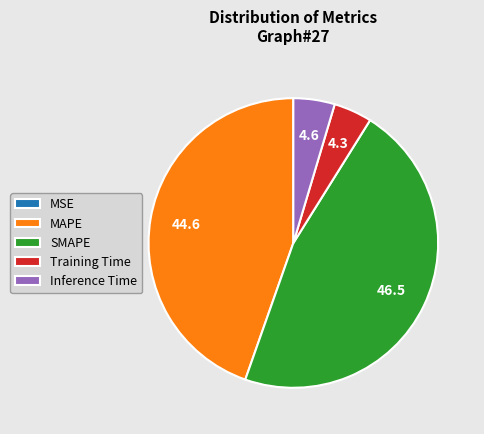

Which slice is the largest?

SMAPE